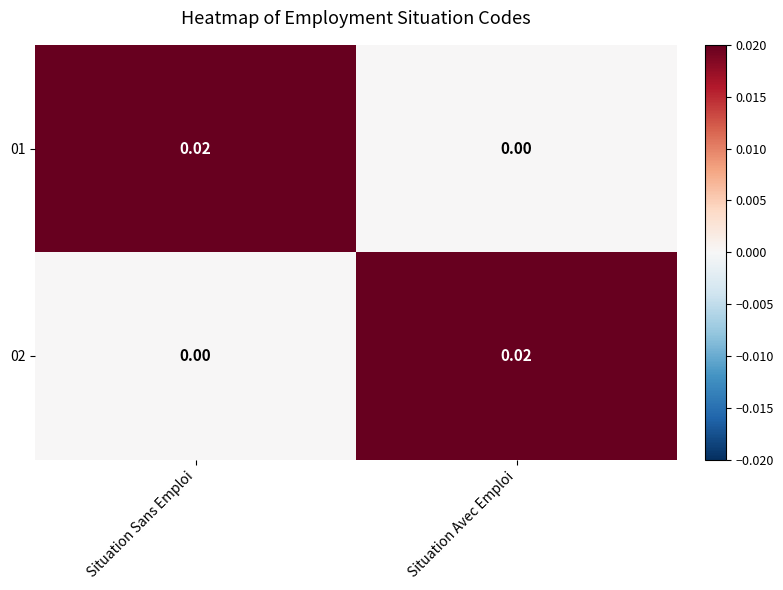

At which label is 02 closest to 0?

Situation Sans Emploi